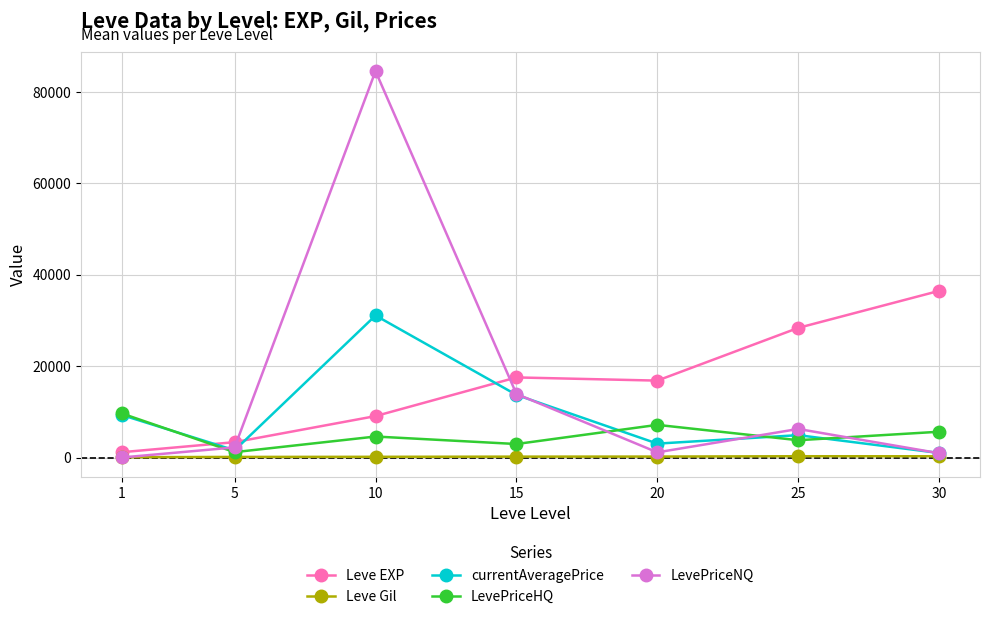

What is the minimum value shown in the chart?

55.5